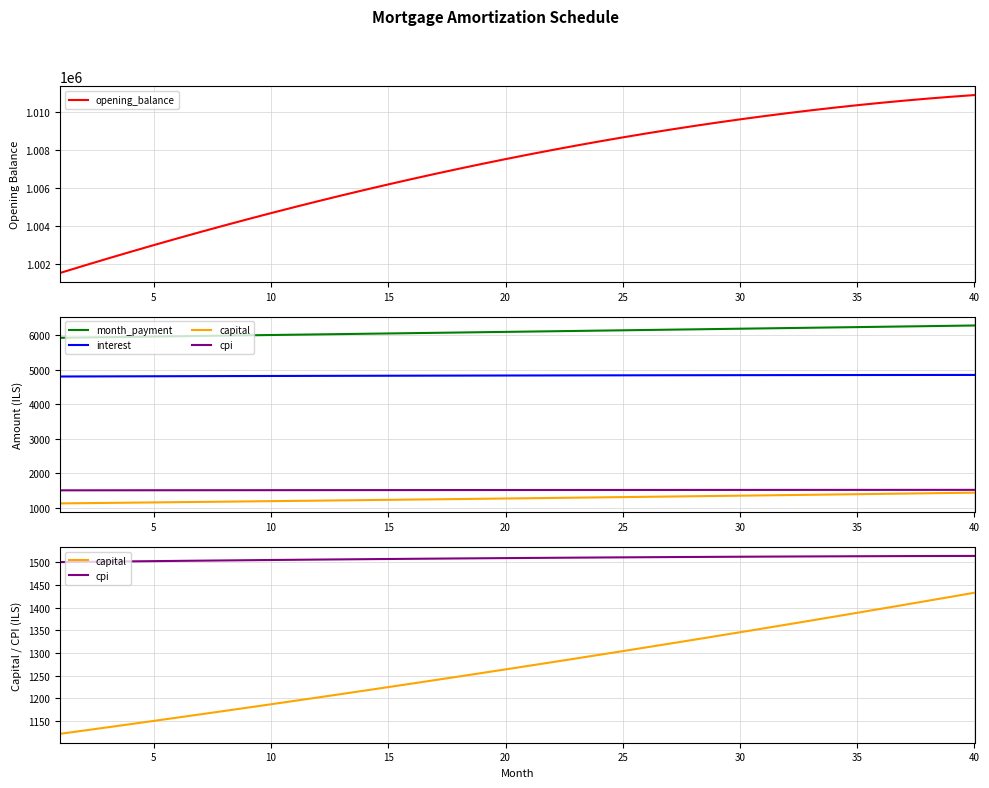

What is the difference between the second highest and second lowest values in the interest series?

42.9